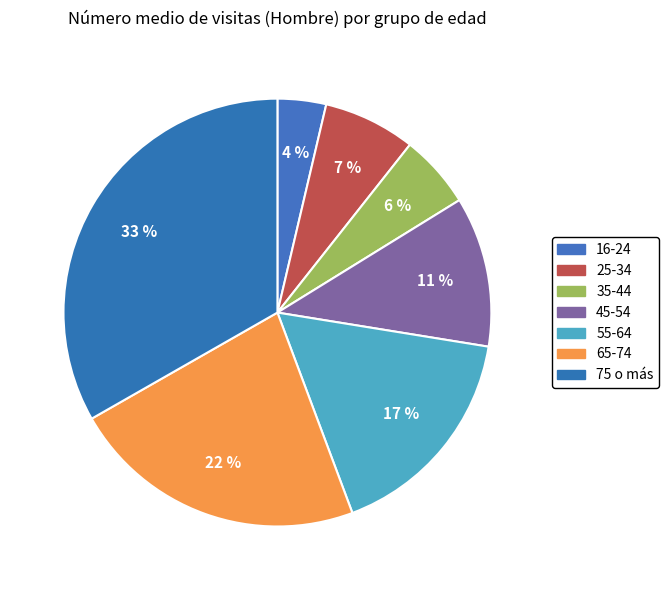

True or false: 55-64 accounts for 29% of the total.

False